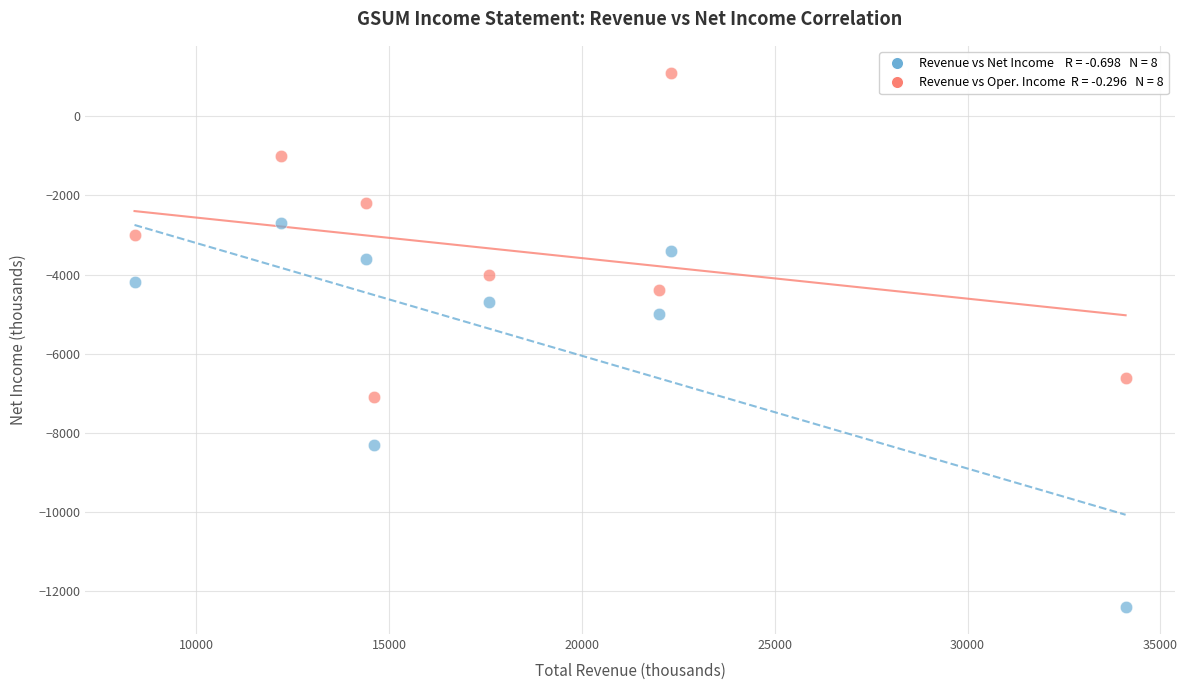

Across all data points, what is the range of Y values (max minus min)?

13500